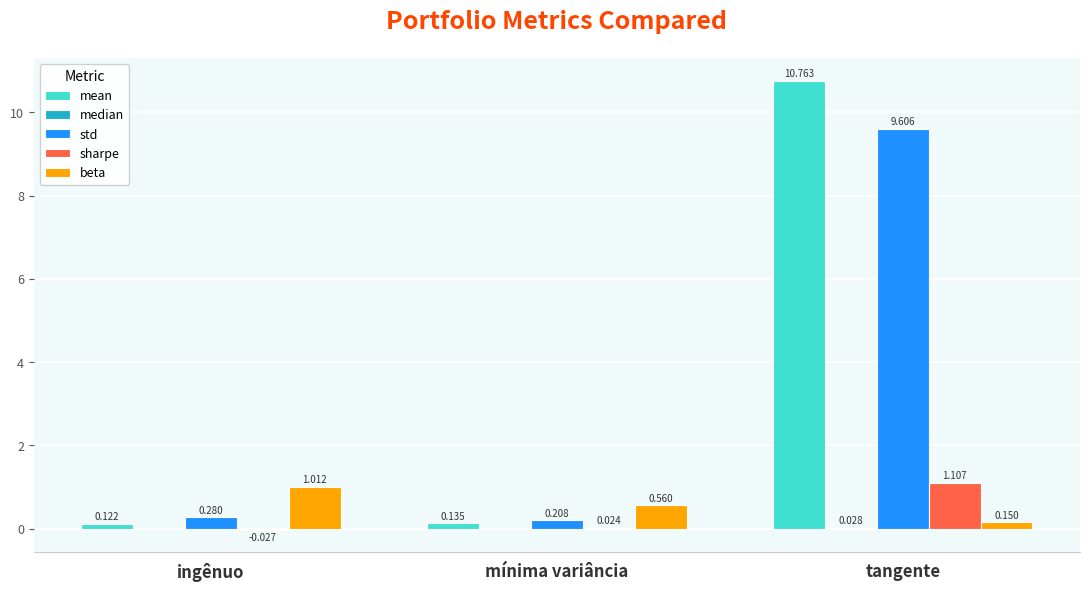

Which series has the largest total across all categories?

mean